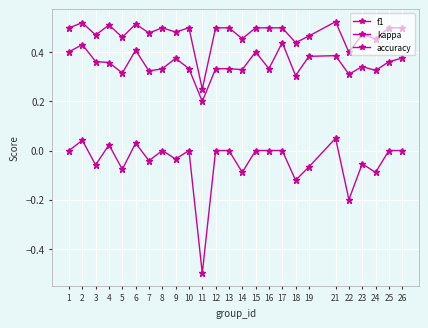

Between 2 and 3, which series saw the biggest shift?

kappa